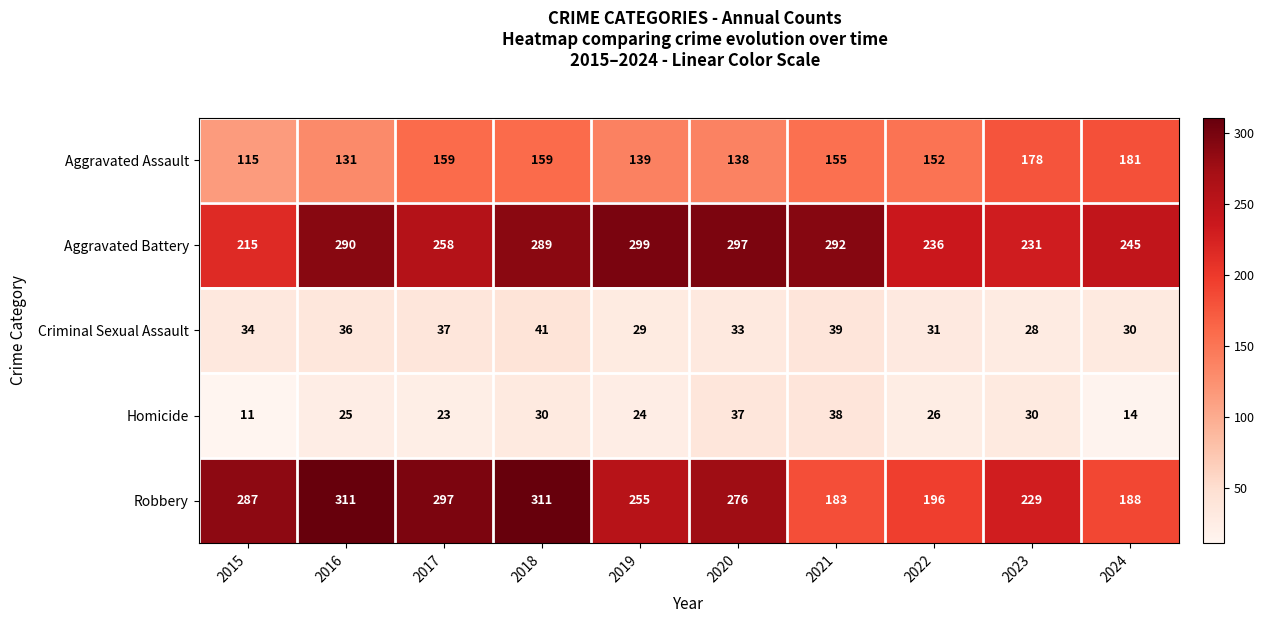

What is the difference between the maximum and minimum values in the Aggravated Assault series?

66